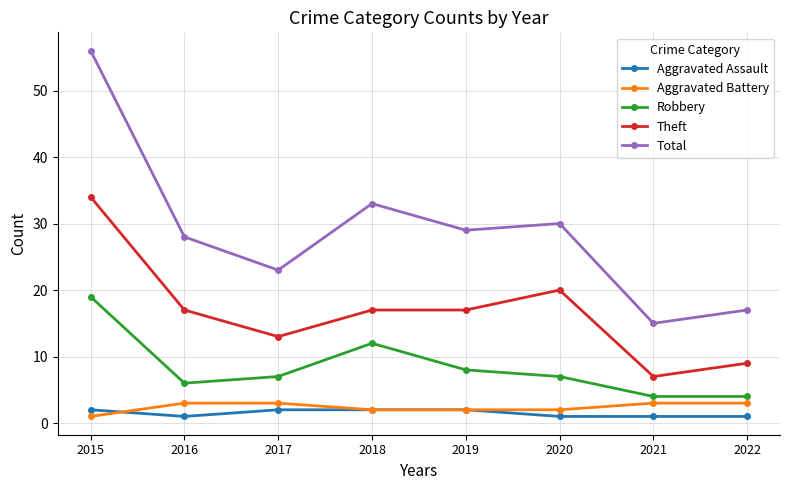

Where is the first local maximum for Robbery?

2018